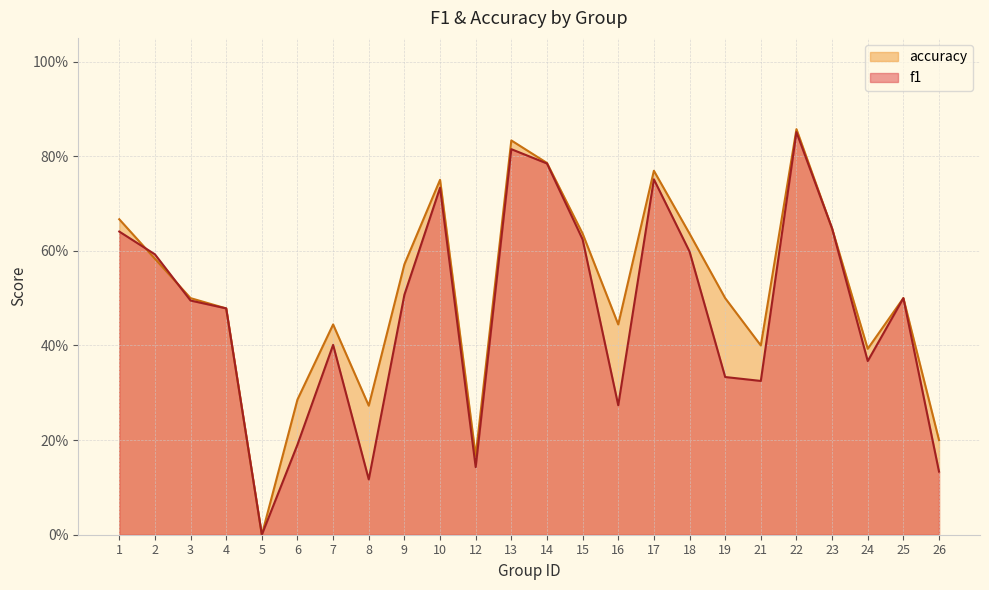

Reading left to right, list all the values displayed in this chart.

f1: 0.6	0.6	0.5	0.5	0.0	0.2	0.4	0.1	0.5	0.7	0.1	0.8	0.8	0.6	0.3	0.8	0.6	0.3	0.3	0.9	0.6	0.4	0.5	0.1
accuracy: 0.7	0.6	0.5	0.5	0.0	0.3	0.4	0.3	0.6	0.8	0.2	0.8	0.8	0.6	0.4	0.8	0.6	0.5	0.4	0.9	0.6	0.4	0.5	0.2